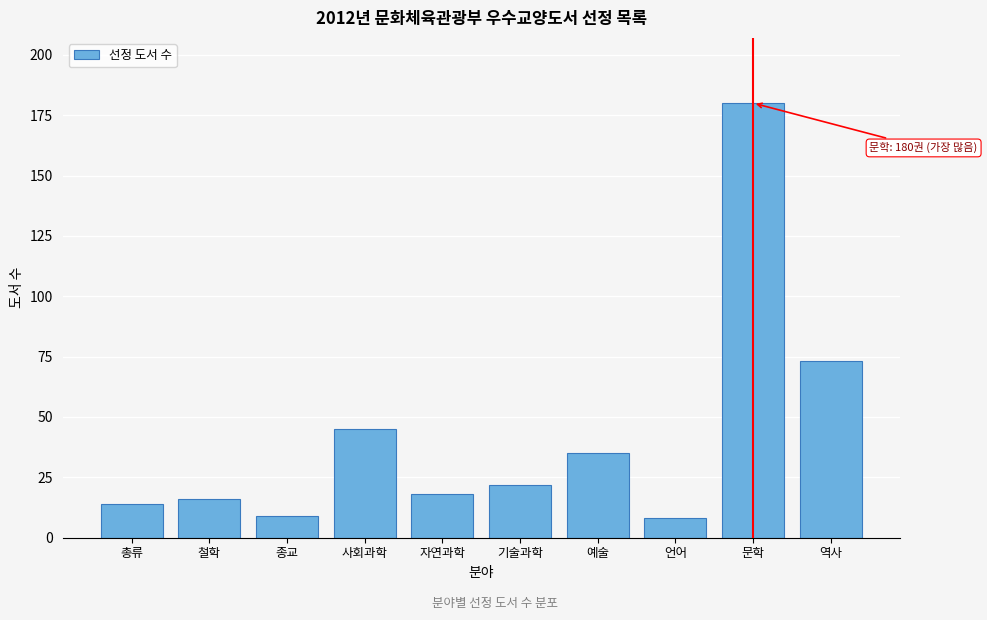

Reading left to right, list all the values displayed in this chart.

14	16	9	45	18	22	35	8	180	73